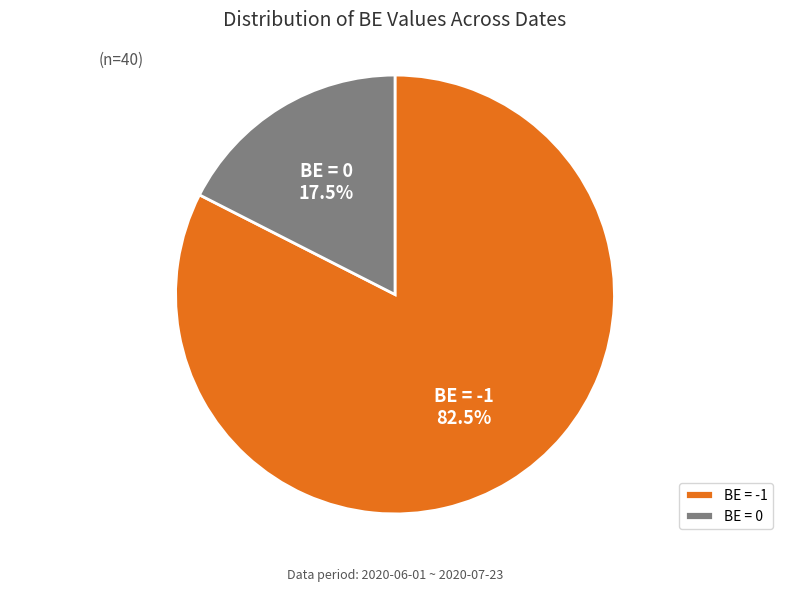

Which category has the smallest portion of the pie?

BE = 0